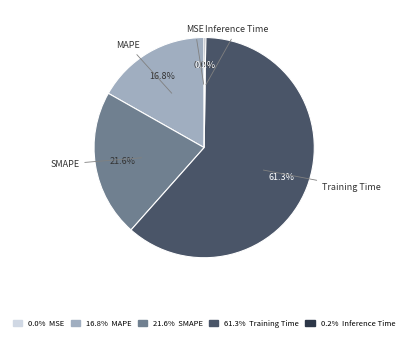

What percentage is the MAPE slice, to the nearest percent?

17%